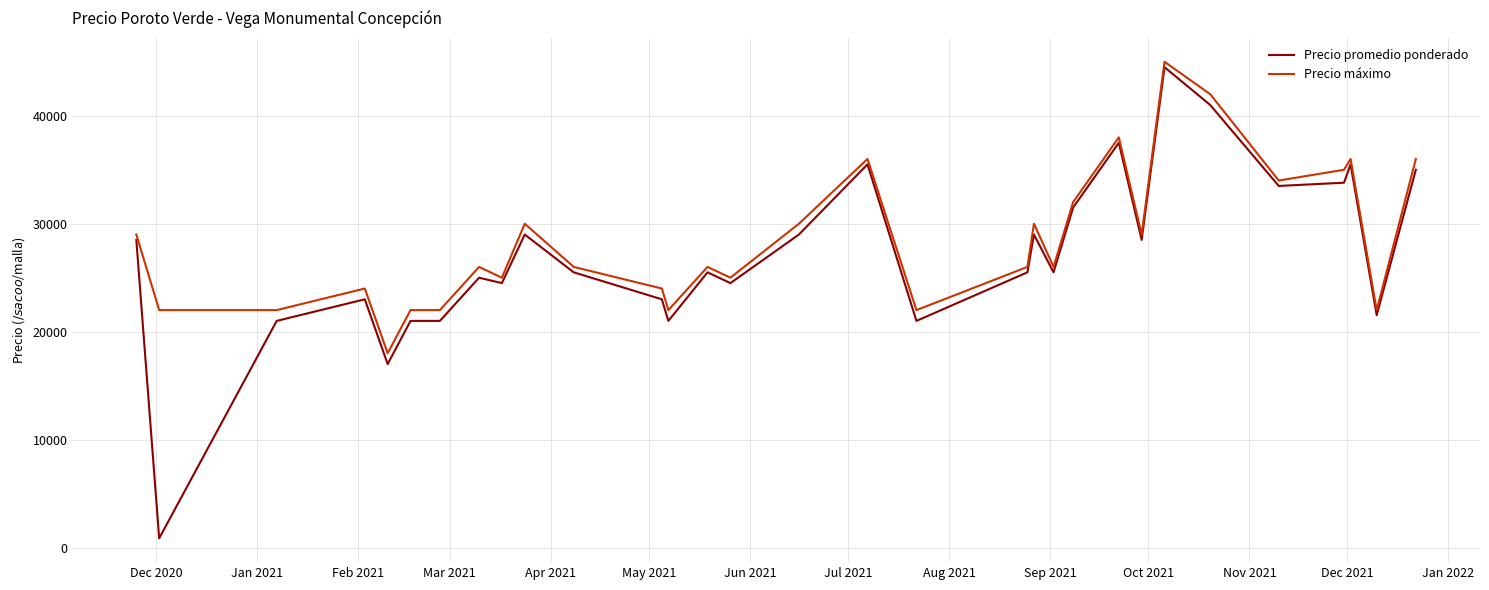

What is the maximum value shown in the chart?

45000